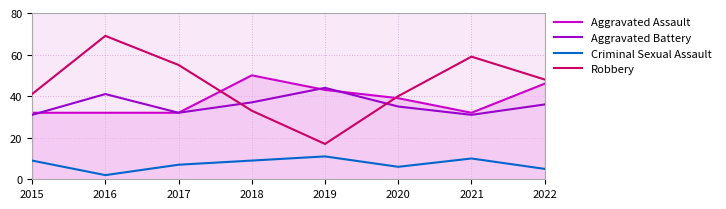

True or false: Criminal Sexual Assault and Aggravated Battery cross at least once.

False